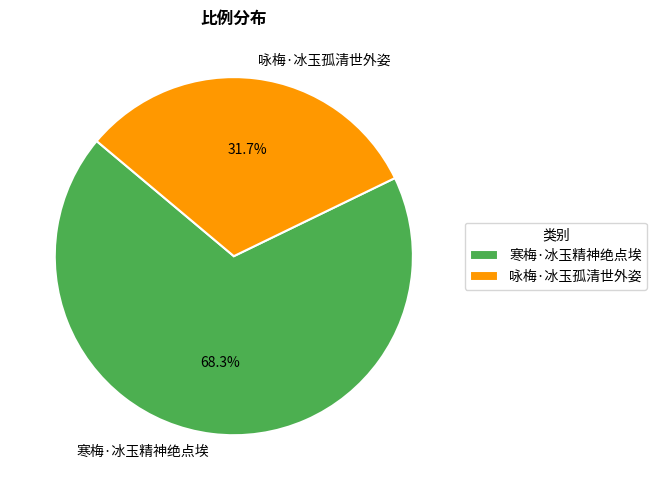

True or false: 寒梅·冰玉精神绝点埃 accounts for 79% of the total.

False